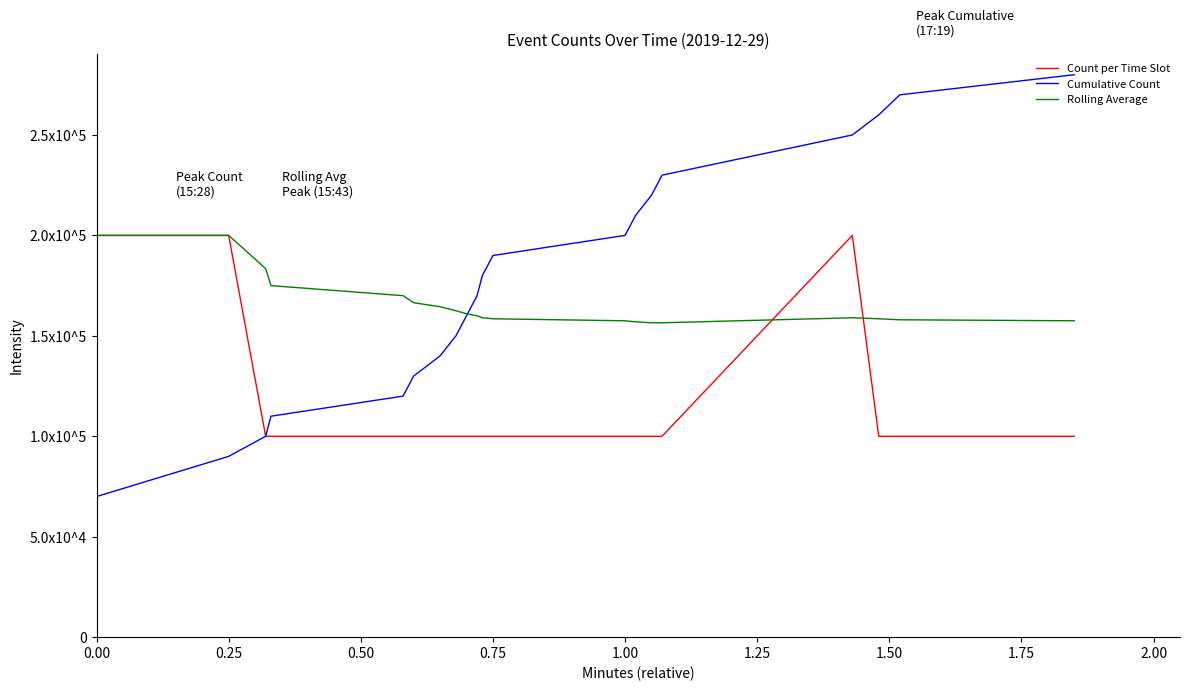

Does the chart display data point markers on the line(s)?

No